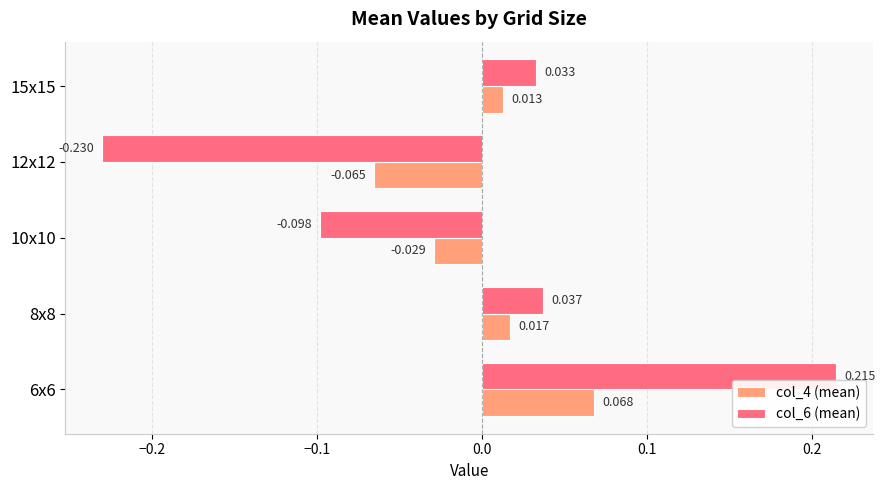

How many categories are shown in the chart?

5